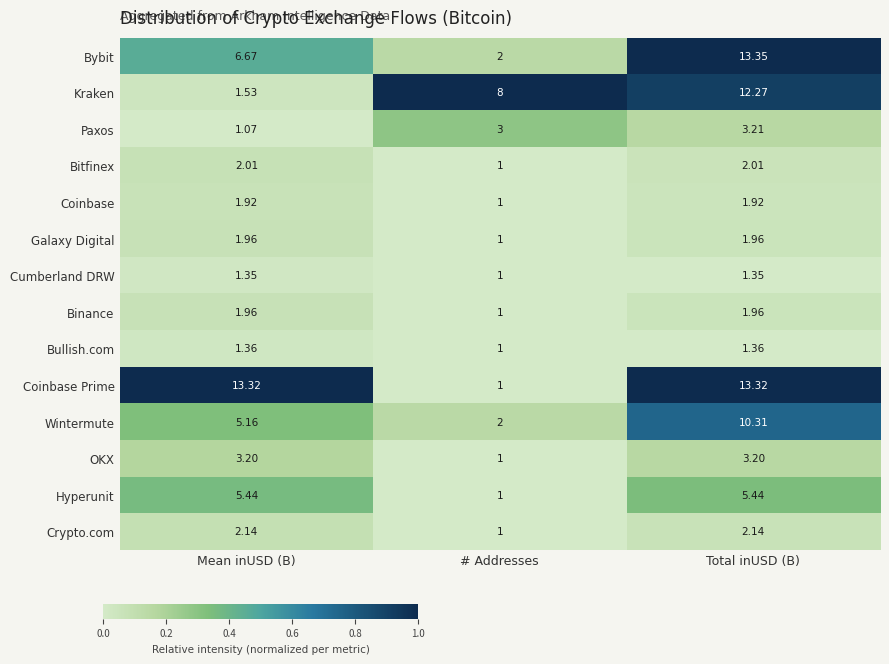

Which series has the widest spread of values?

Coinbase Prime